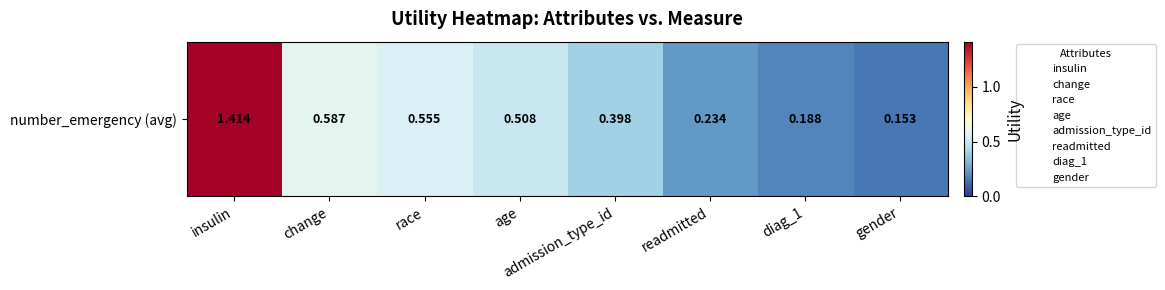

What is the difference between the second highest and minimum values?

0.4